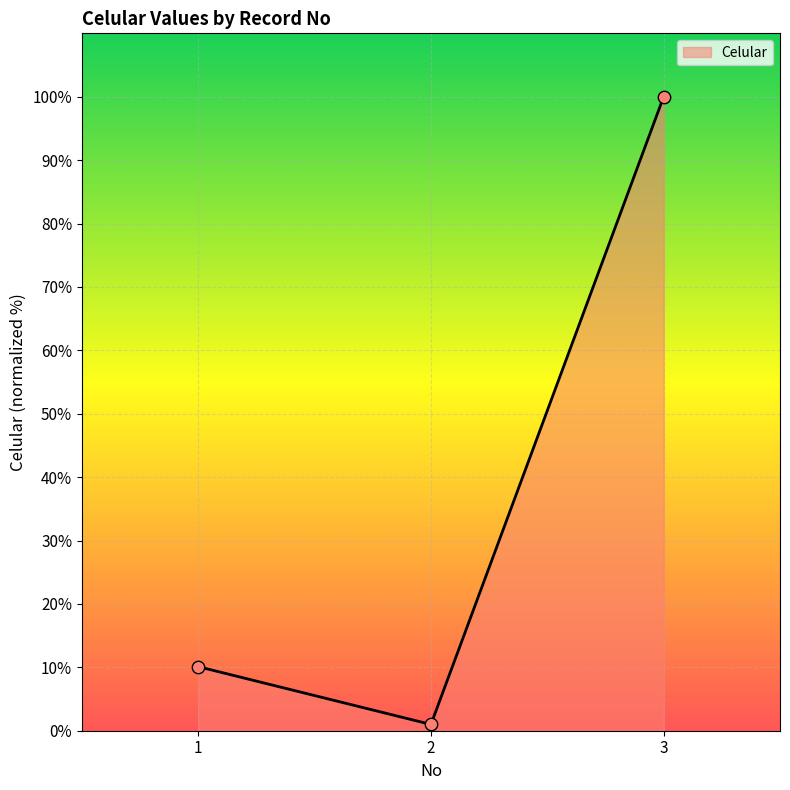

Which has a higher value, 2 or 3?

3